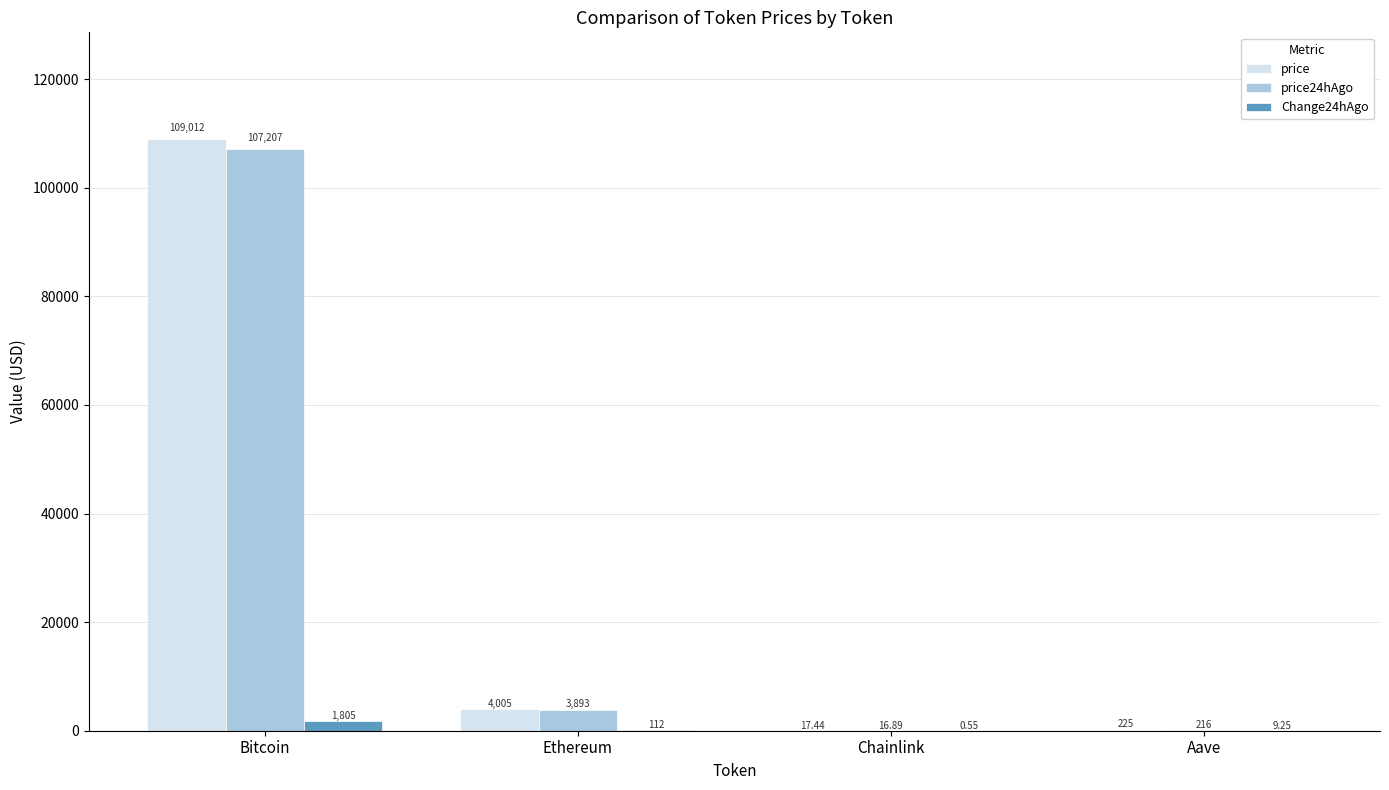

Is the value of price at Ethereum greater than the value of price24hAgo at Chainlink?

Yes